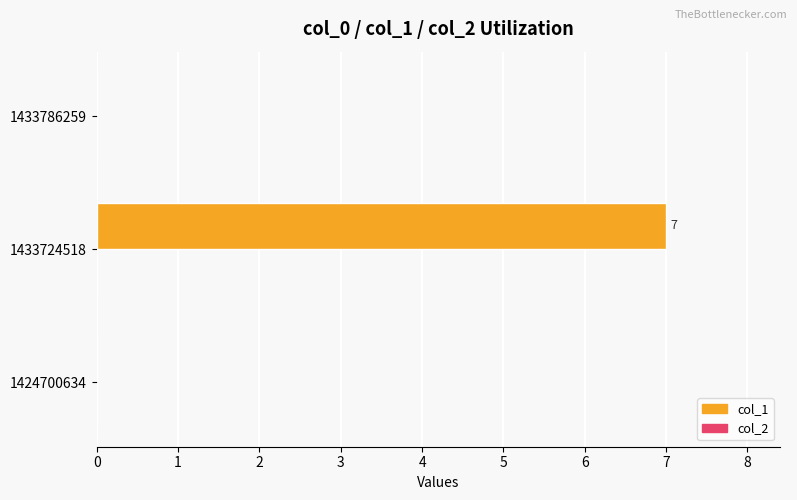

The chart shows a value of 0 at 1433786259. True or false?

True